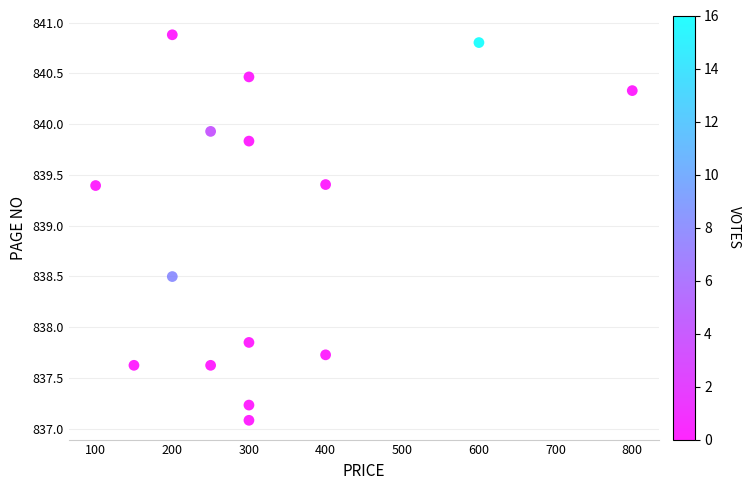

What is the range of Y values (max minus min)?

3.8